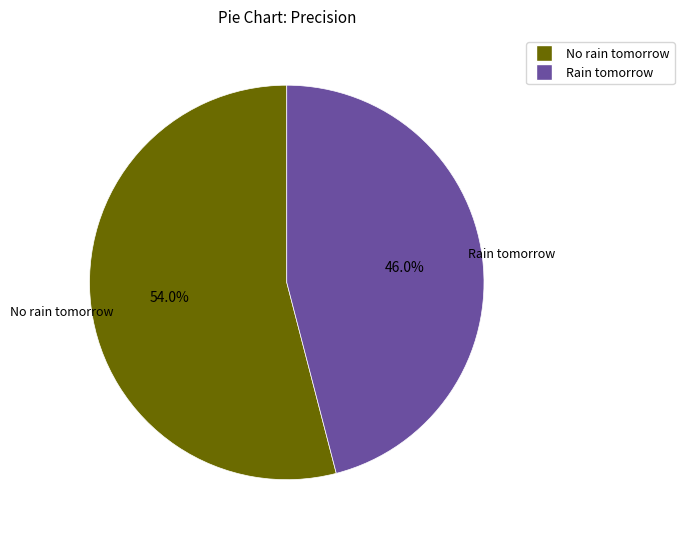

Count the number of slices in the pie.

2